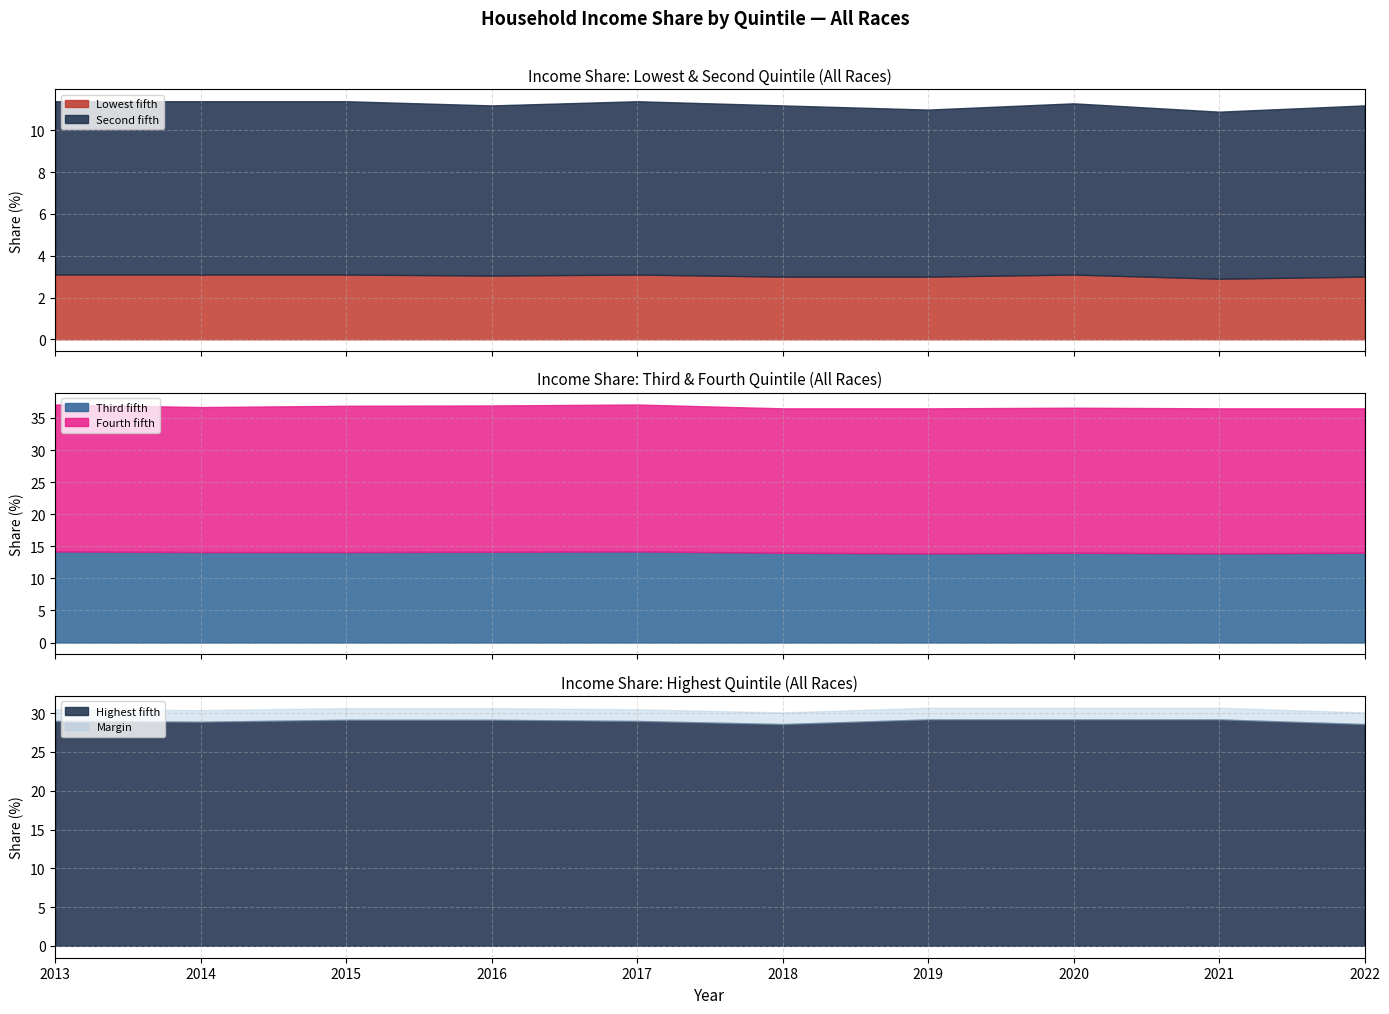

What is the minimum value shown in the chart?

2.9